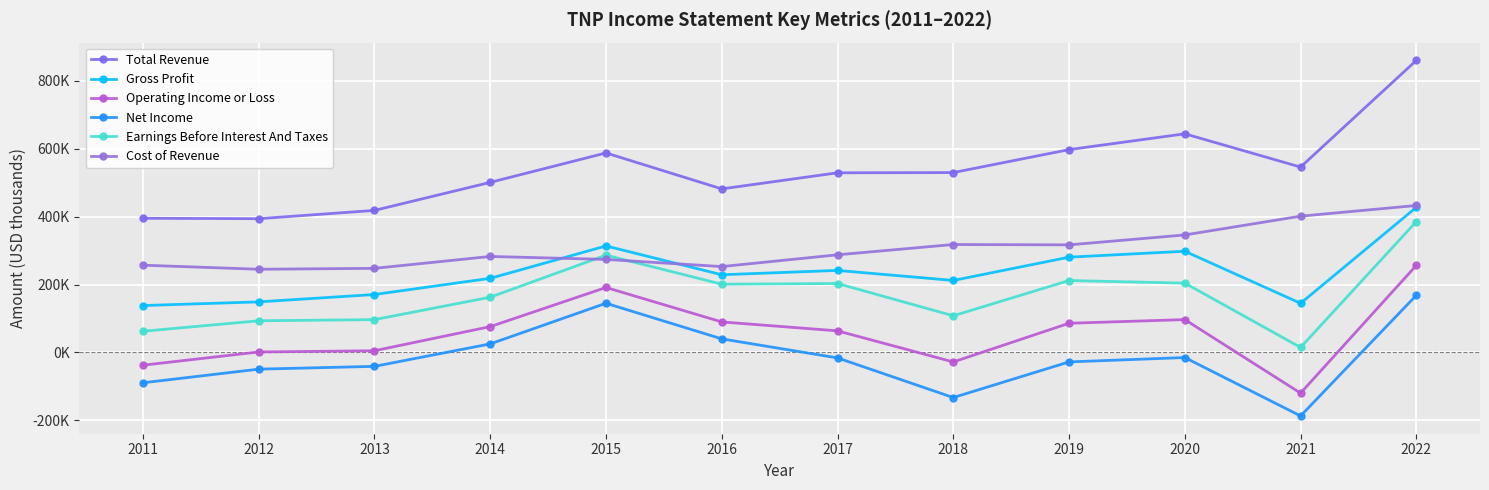

Which series has the largest total across all categories?

Total Revenue